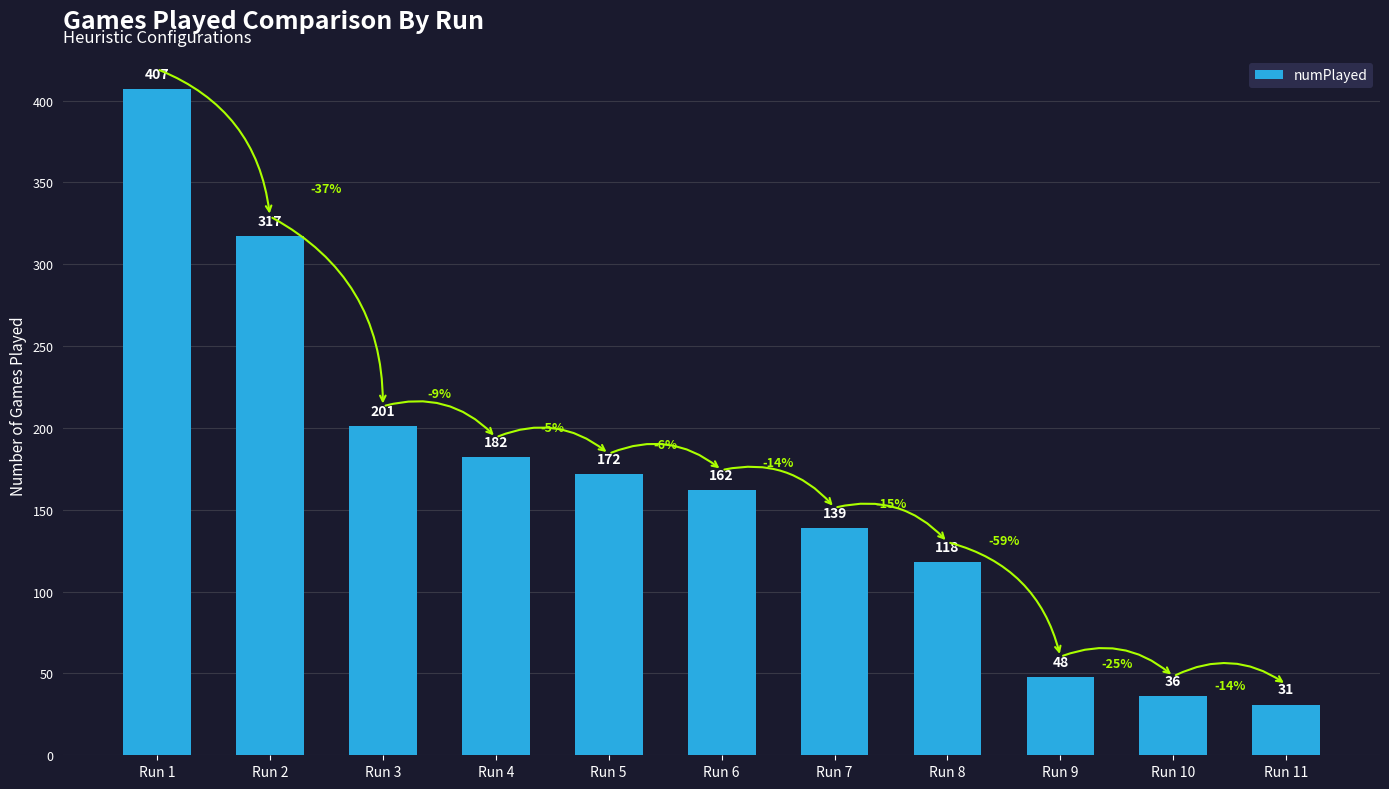

Read the value at Run 6, to the nearest 50.

150